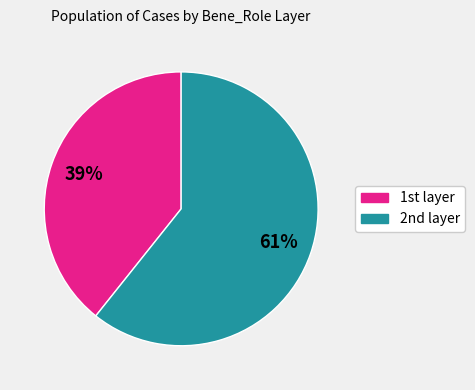

Is there any slice that represents more than half of the pie?

Yes